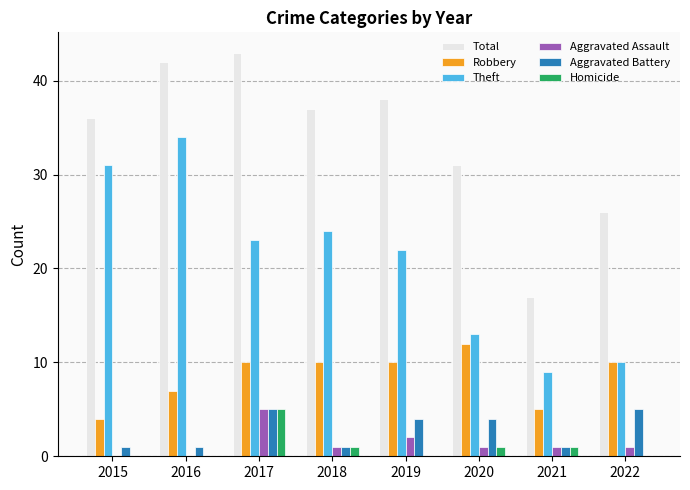

True or false: Aggravated Battery has a value of 3 at 2022.

False